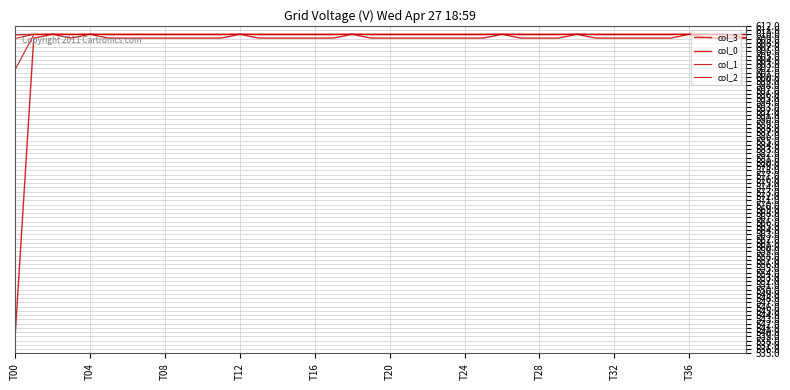

What is the greatest value displayed?

610.0